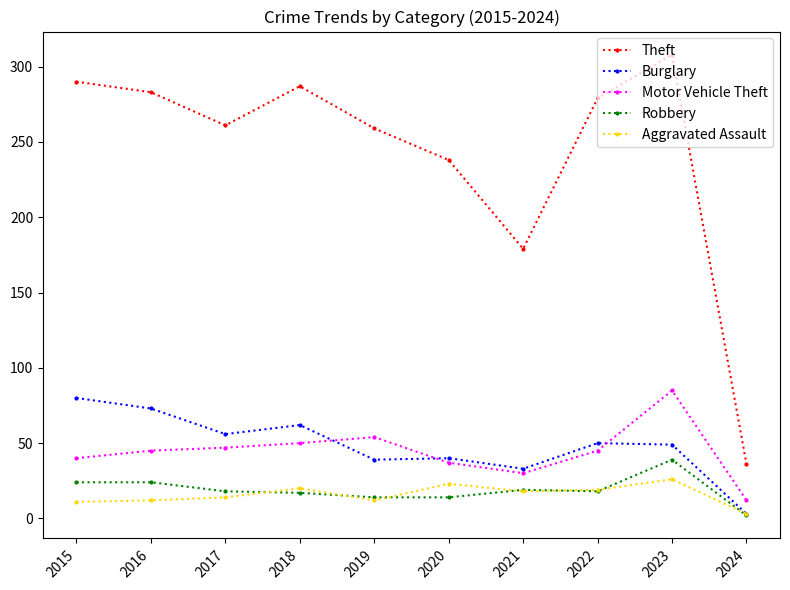

Does the chart display data point markers on the line(s)?

Yes